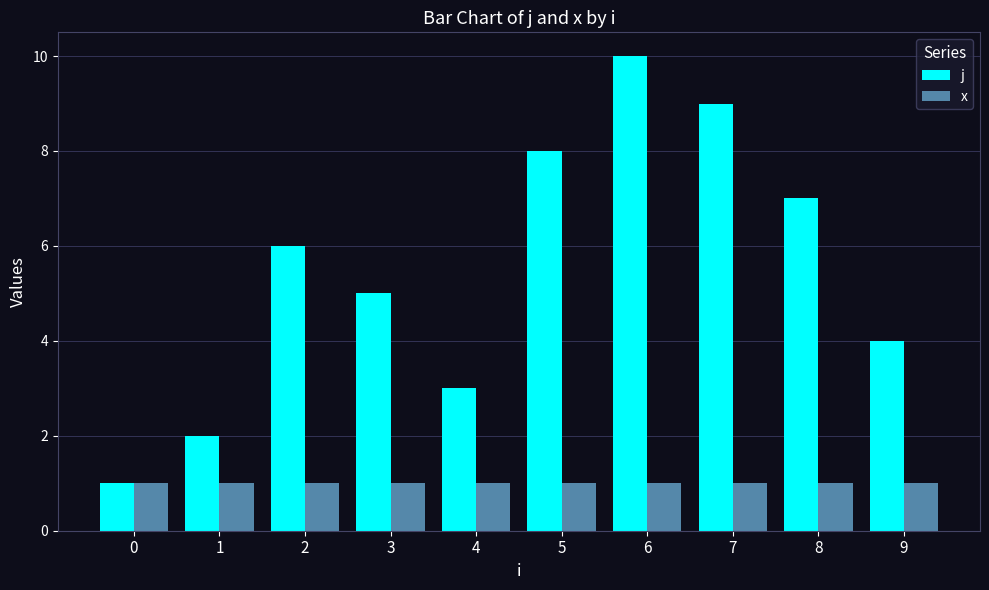

Reading left to right, list all the values displayed in this chart.

j: 0=1	1=2	2=6	3=5	4=3	5=8	6=10	7=9	8=7	9=4
x: 0=1	1=1	2=1	3=1	4=1	5=1	6=1	7=1	8=1	9=1